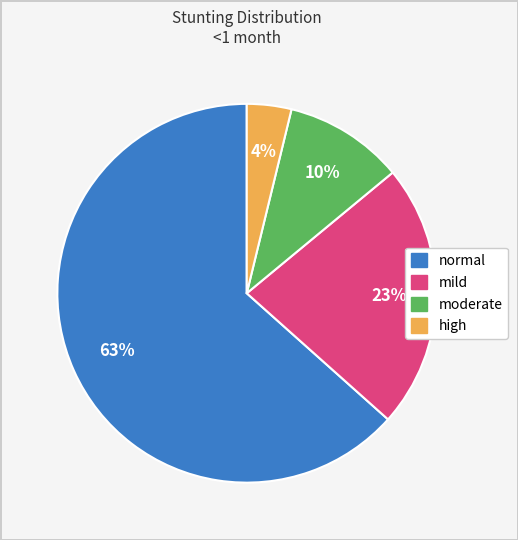

To the nearest percent, what percentage of the pie is mild?

23%